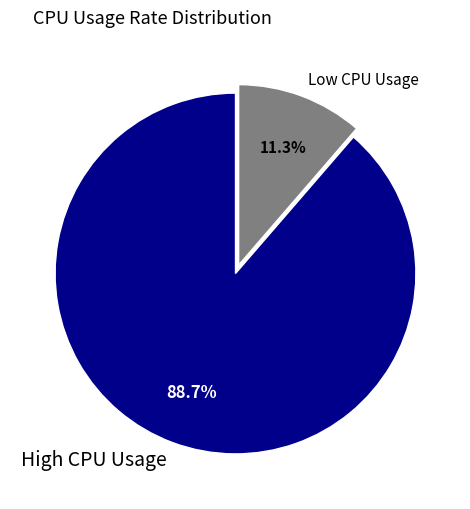

Is High CPU Usage the majority of the pie?

Yes